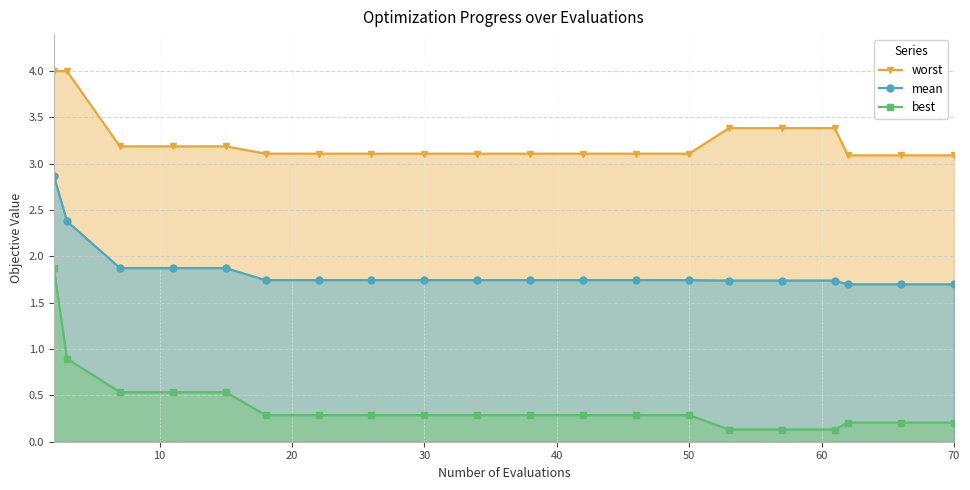

True or false: worst and best cross at least once.

False